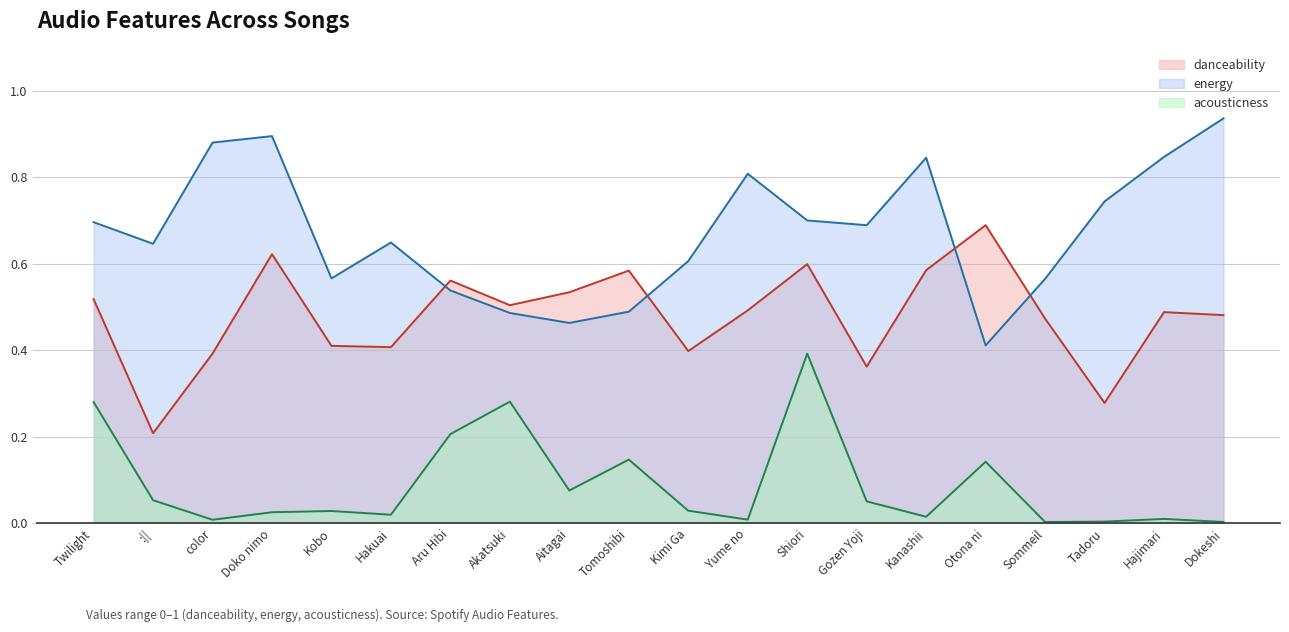

Which category has the lowest value in the energy series?

Otona ni